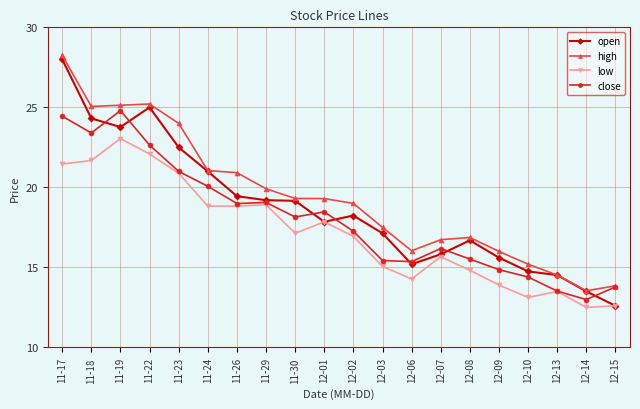

The value of open at 11-17 is 19.5. True or false?

False